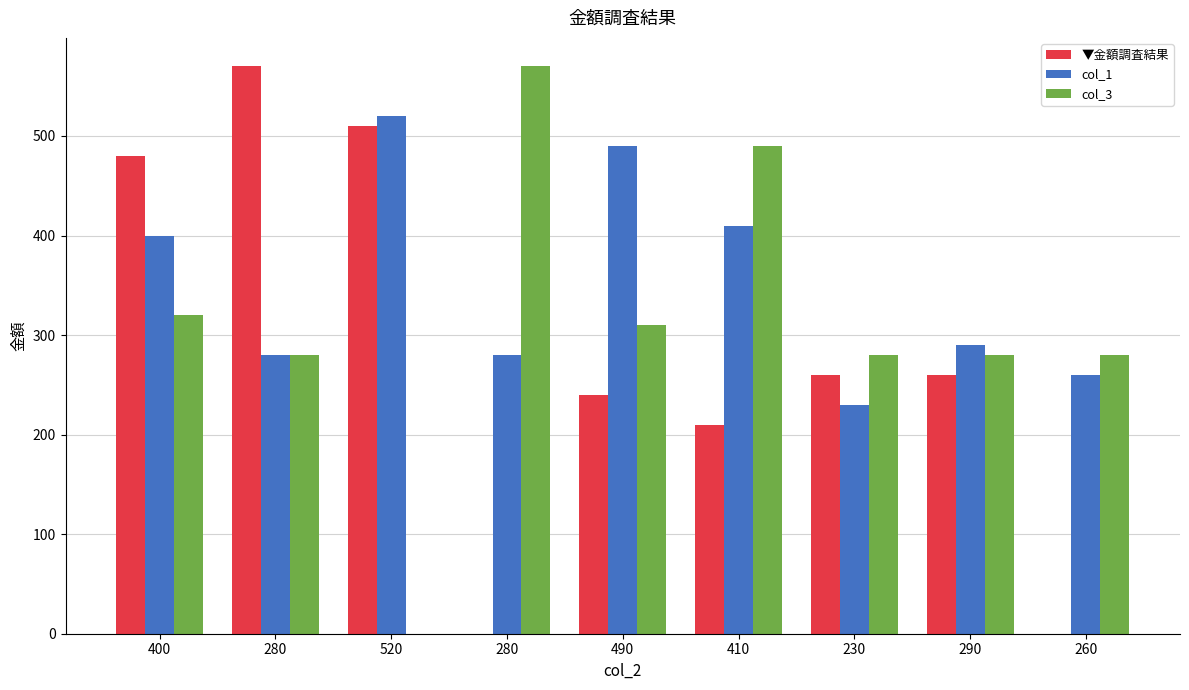

What is the value of the ▼金額調査結果 bar at the 5th from the left?

240